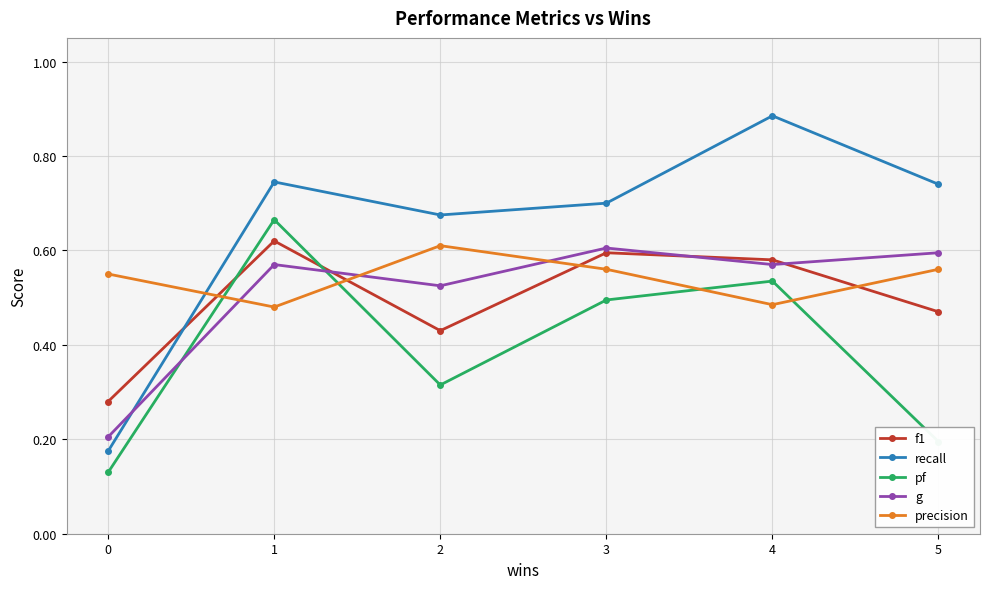

Count the f1 values in the range 0 to 1.

6